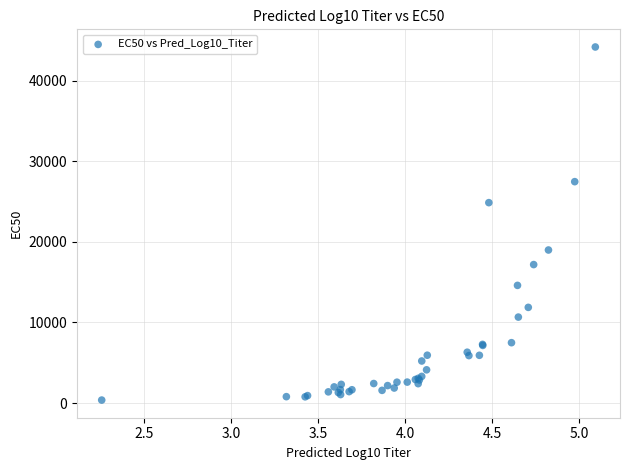

What Y value in the scatter plot is closest to 22278?

24870